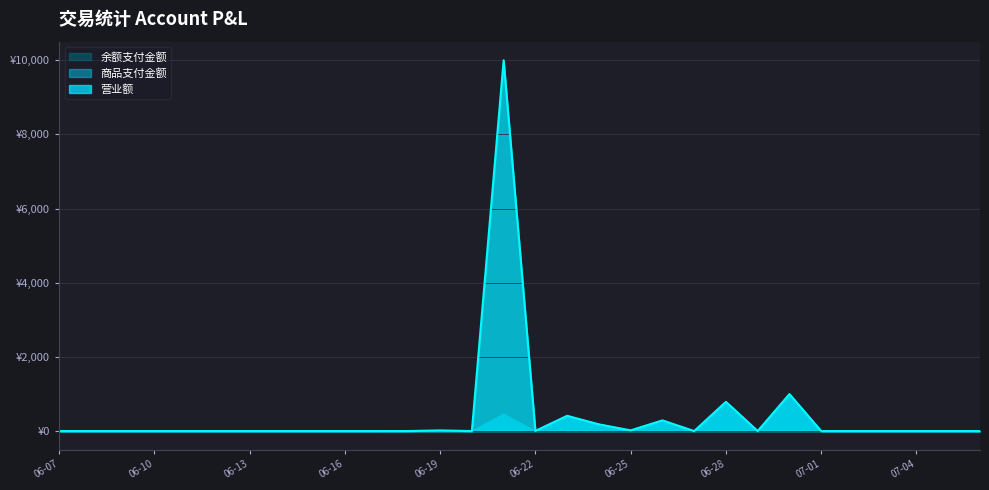

How many values in 商品支付金额 are above zero?

9